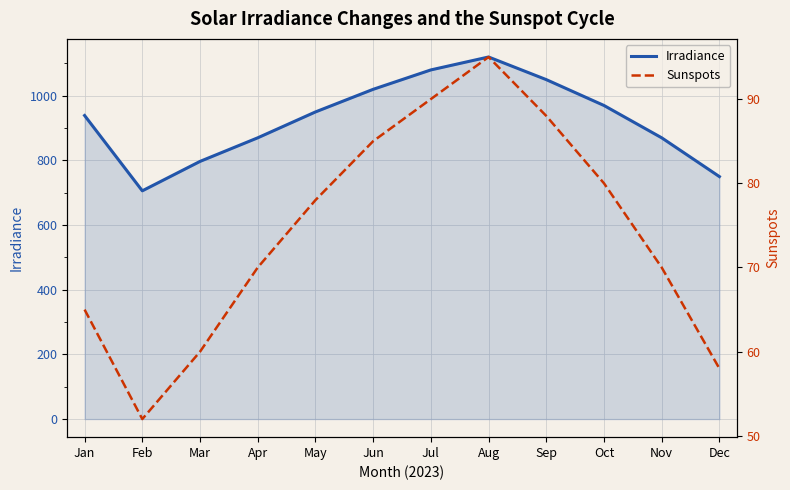

Does the chart display data point markers on the line(s)?

No